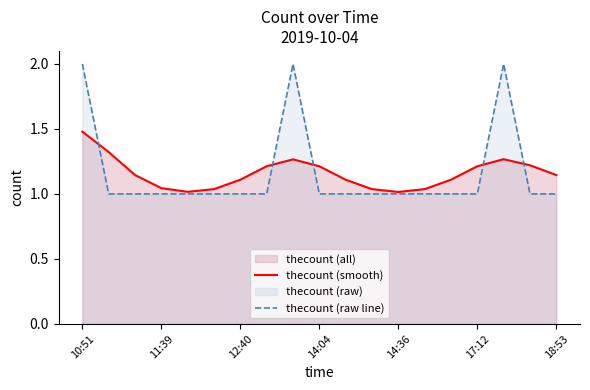

Is it true that thecount (smooth) equals 2.0 at 14:04?

False